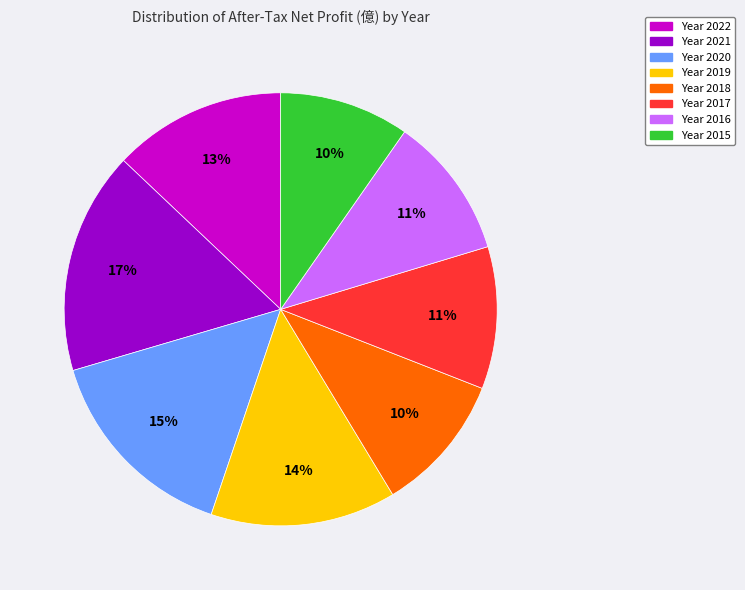

Is there any slice that represents more than half of the pie?

No